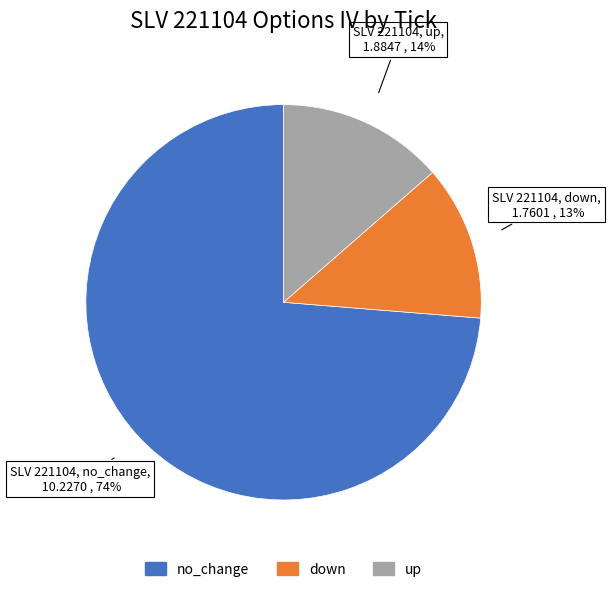

What percentage is the down slice, to the nearest percent?

13%